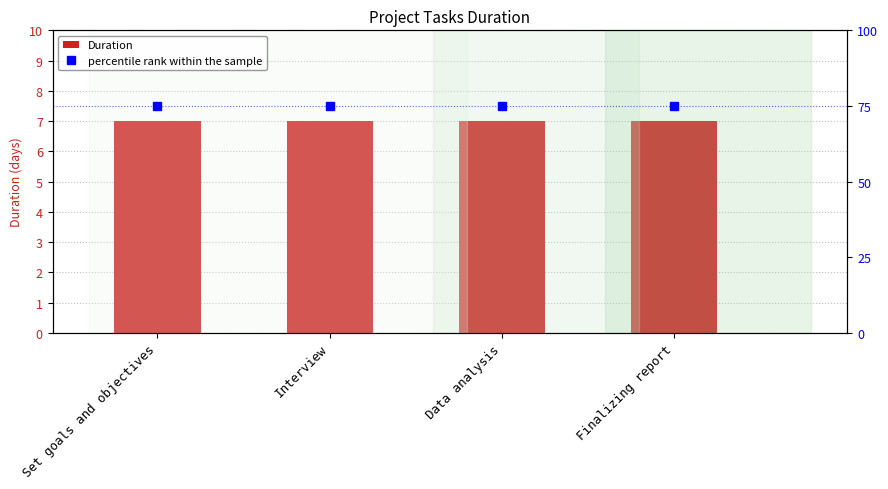

What is the total value across all series at Data analysis?

82